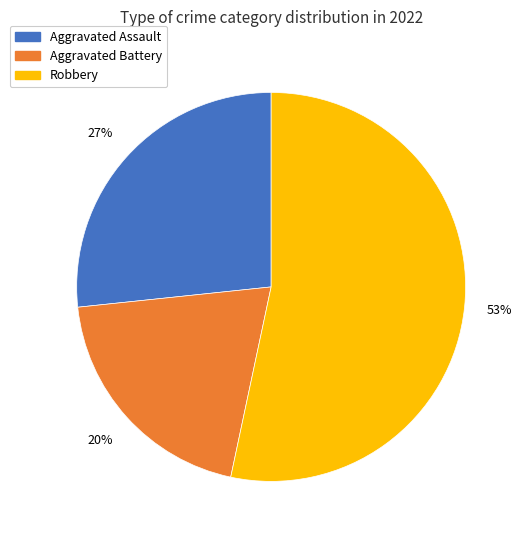

Does any single category account for the majority?

Yes